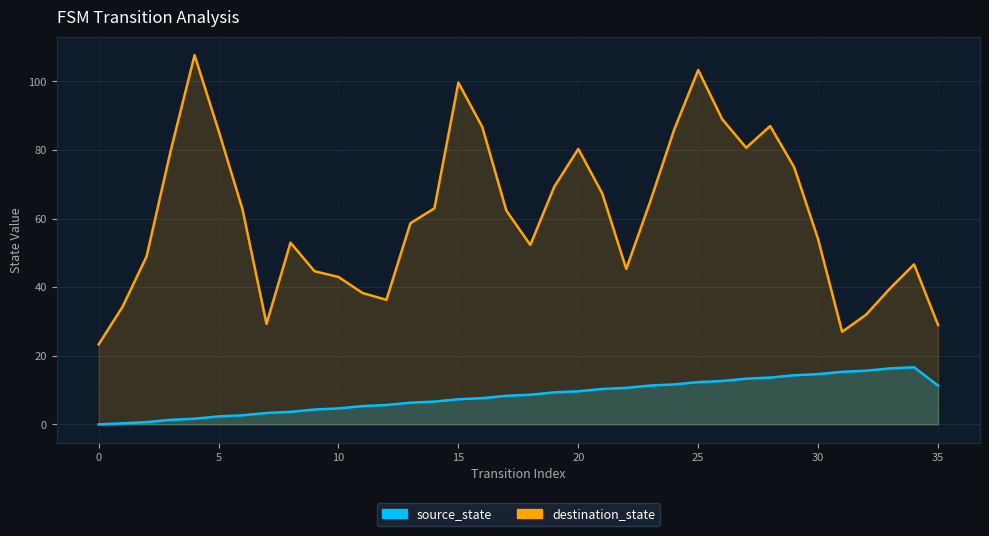

Count the number of values greater than 8.

19